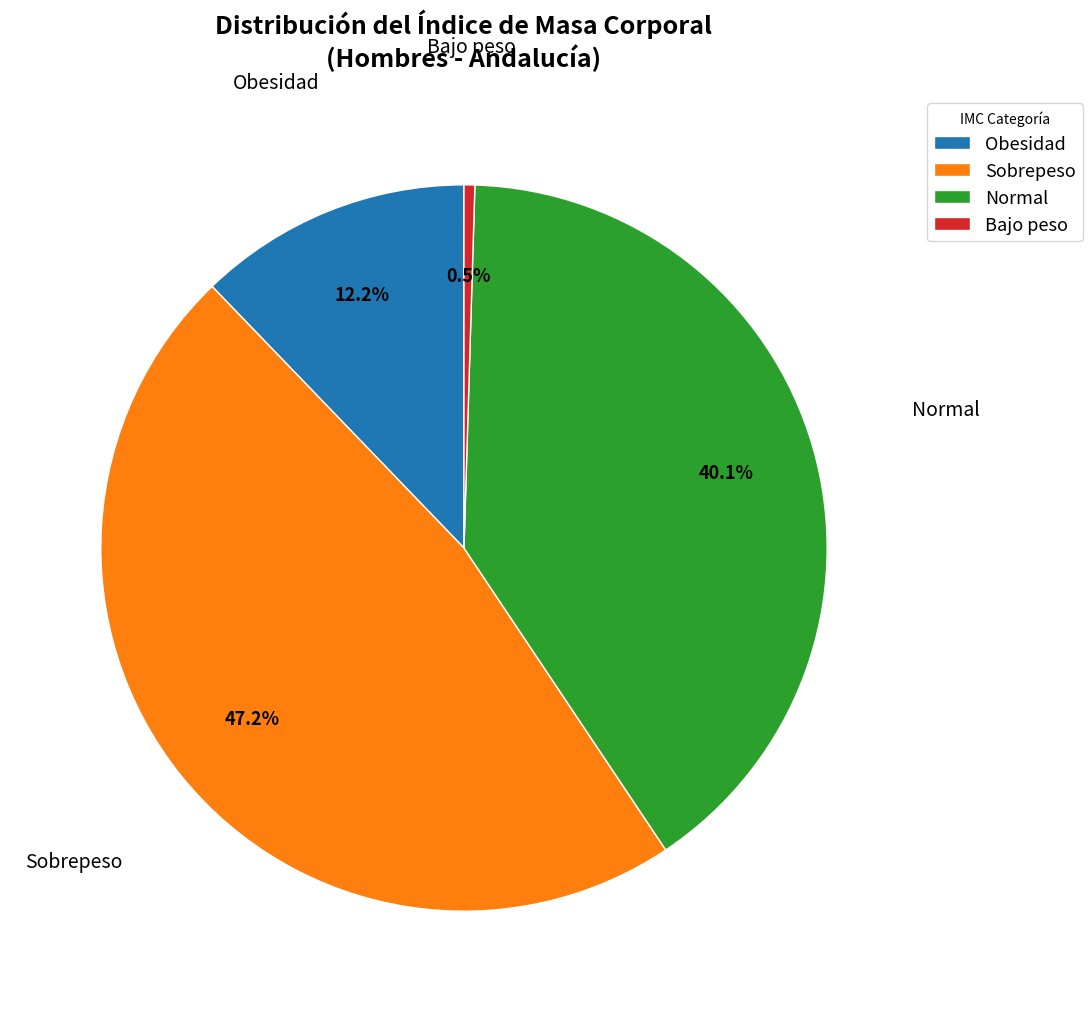

Which slice is the largest?

Sobrepeso